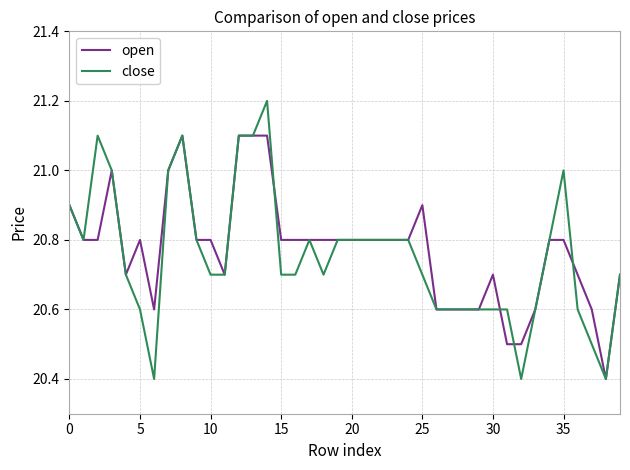

What is the smallest value displayed?

20.4